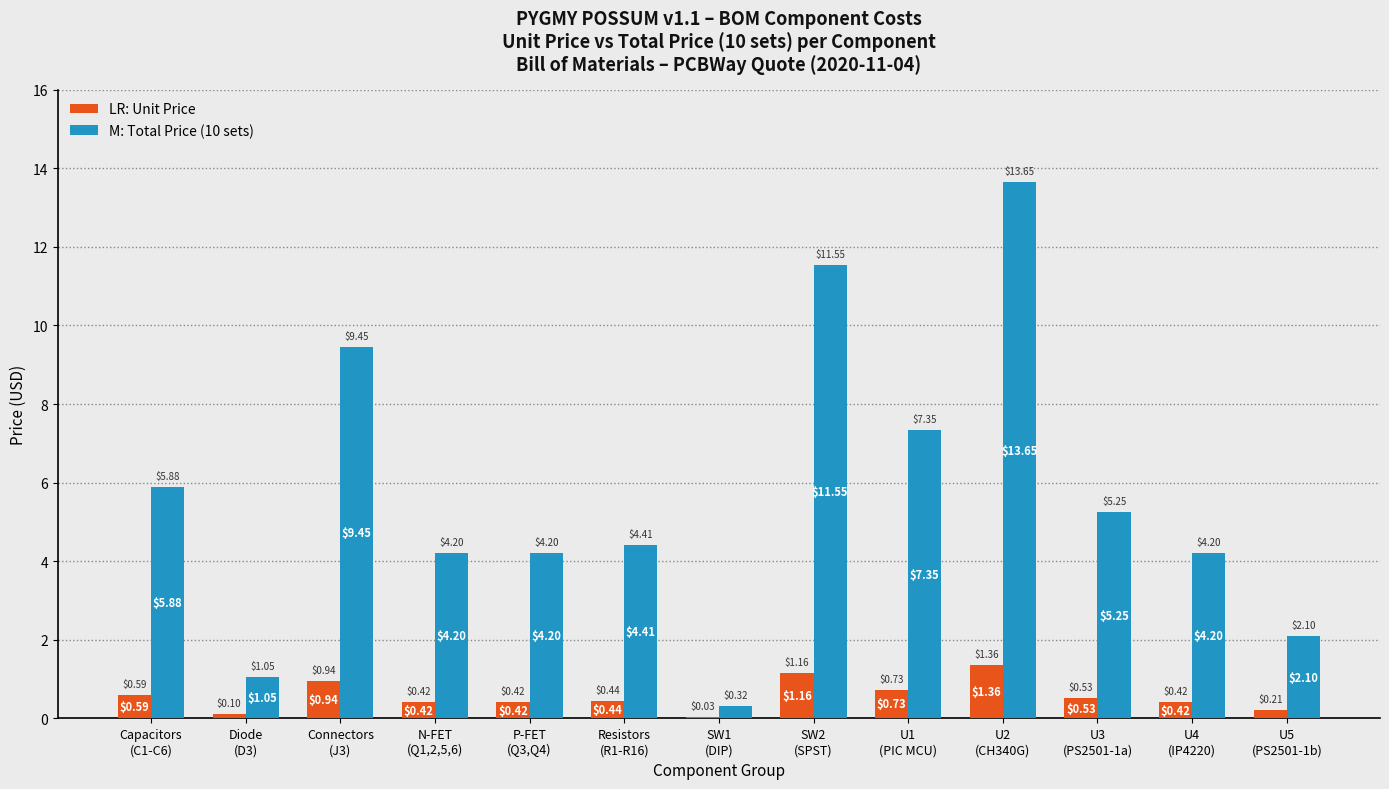

Does the chart contain stacked bars?

No